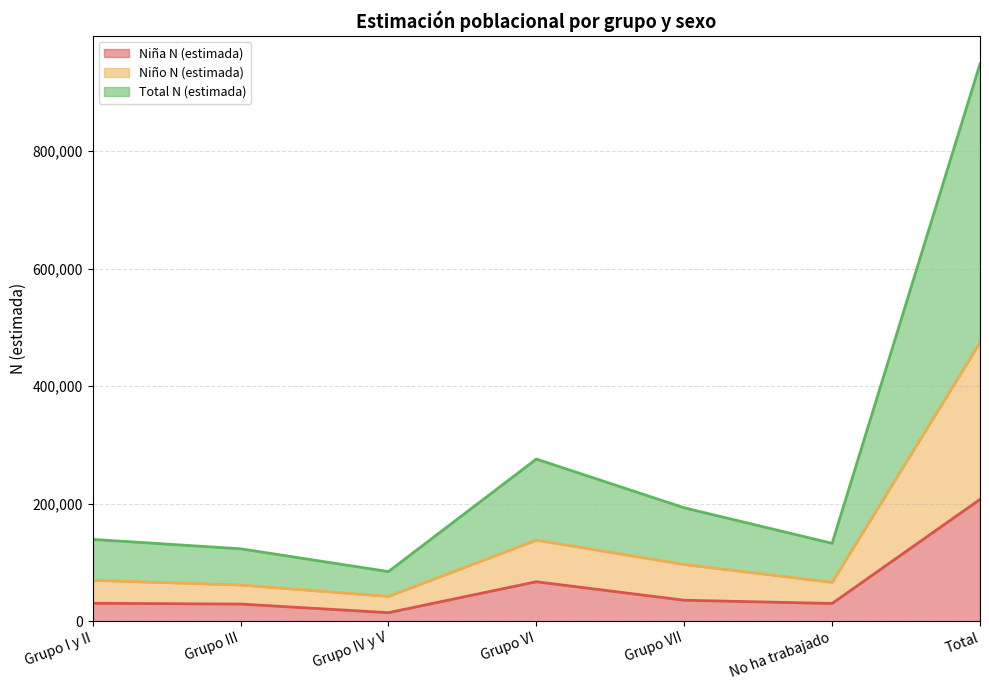

Read the Niña N (estimada) value at Total, to the nearest 100.

207200